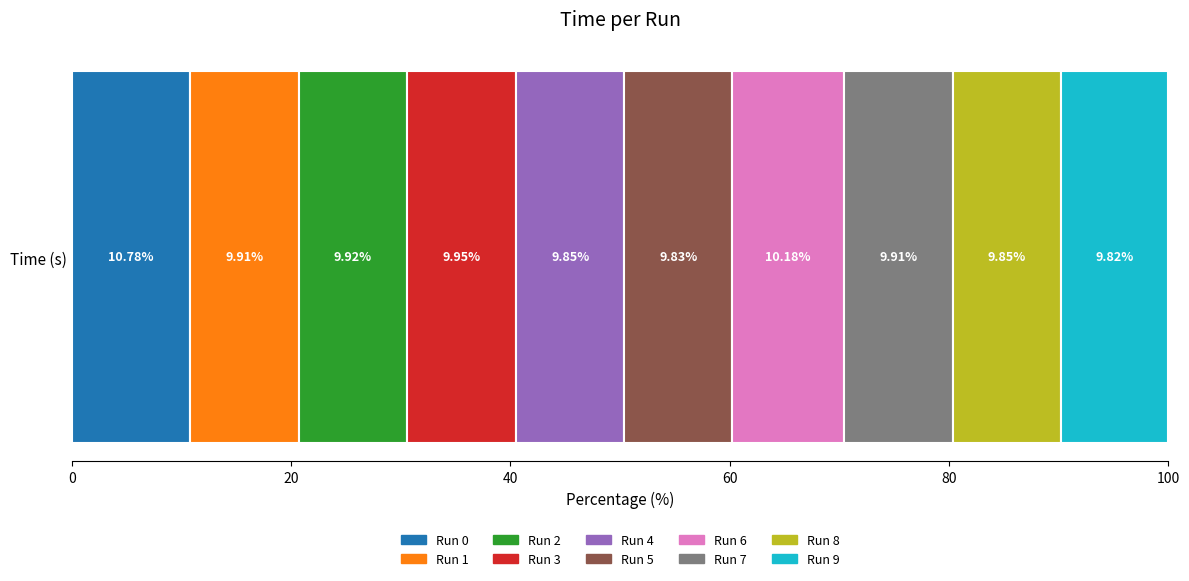

List the labels in order of Run 0 value, smallest first.

Time (s)